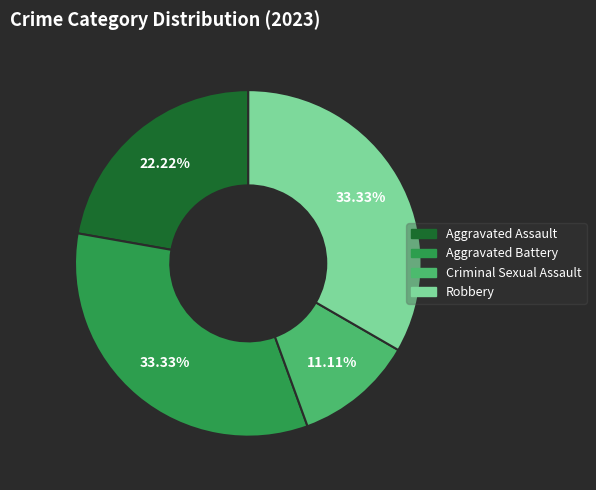

True or false: Aggravated Battery accounts for 33% of the total.

True